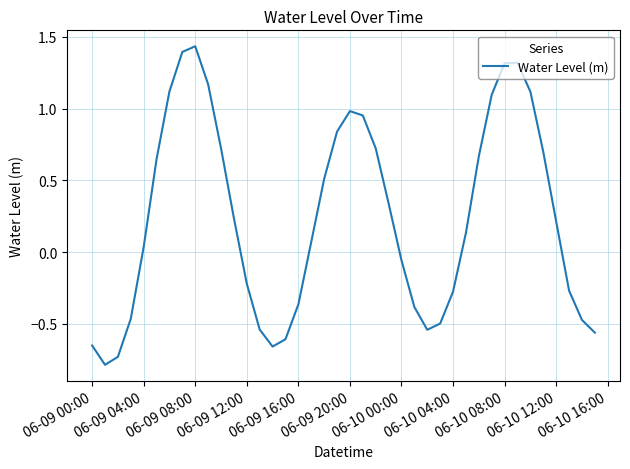

True or false: the data has more than 0 interior local peaks.

True